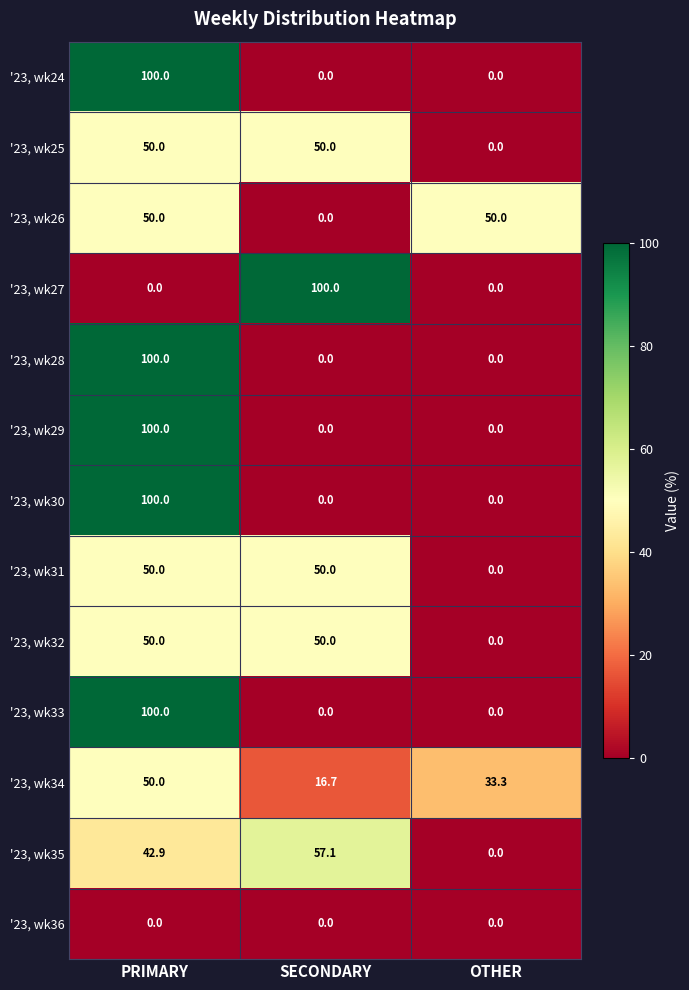

What is the difference between the highest and lowest values at PRIMARY?

100.0